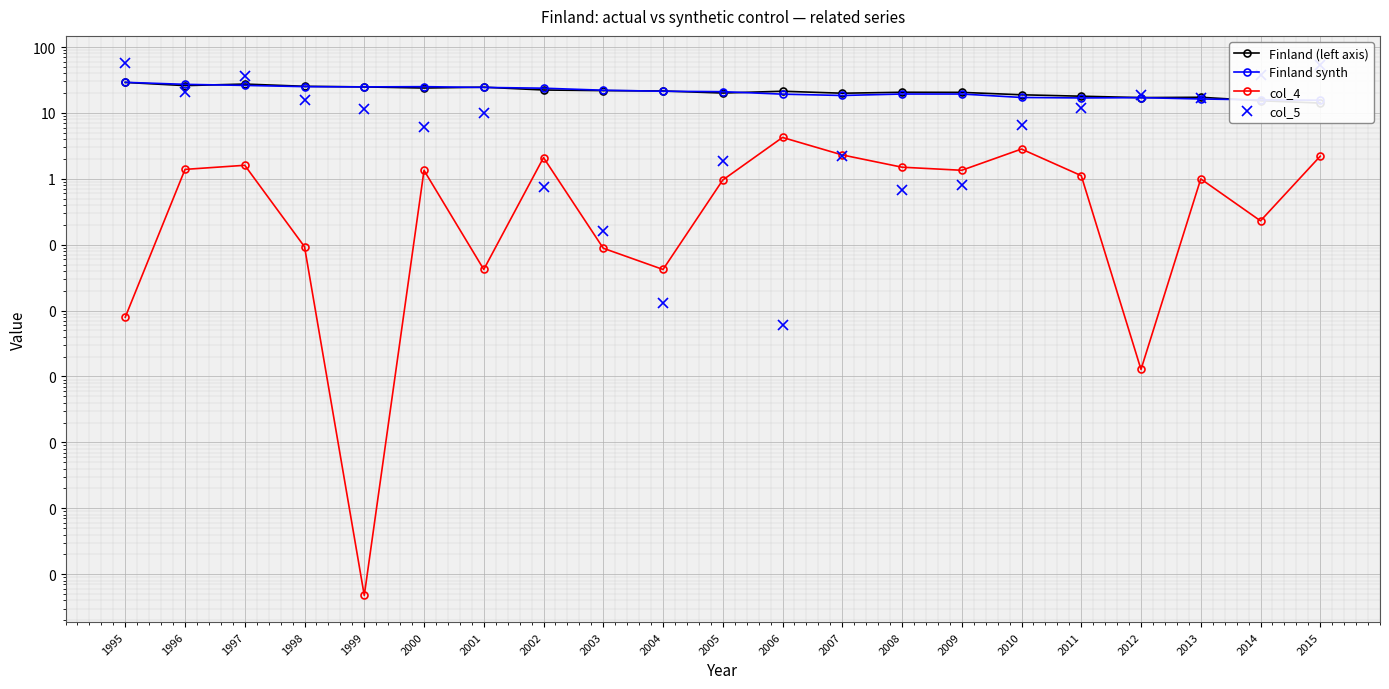

Where is the first local minimum for col_4?

1999